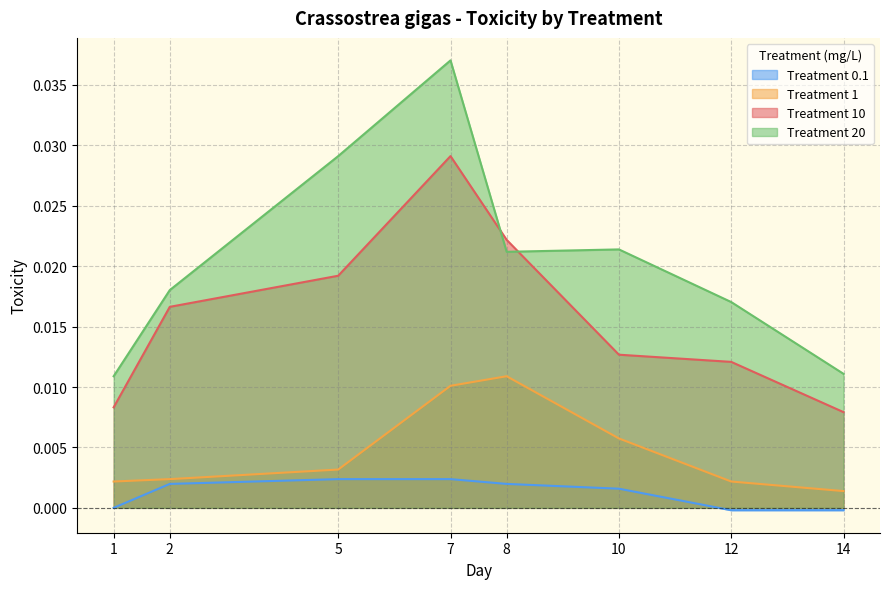

True or false: Treatment 10 and Treatment 20 cross at least once.

True